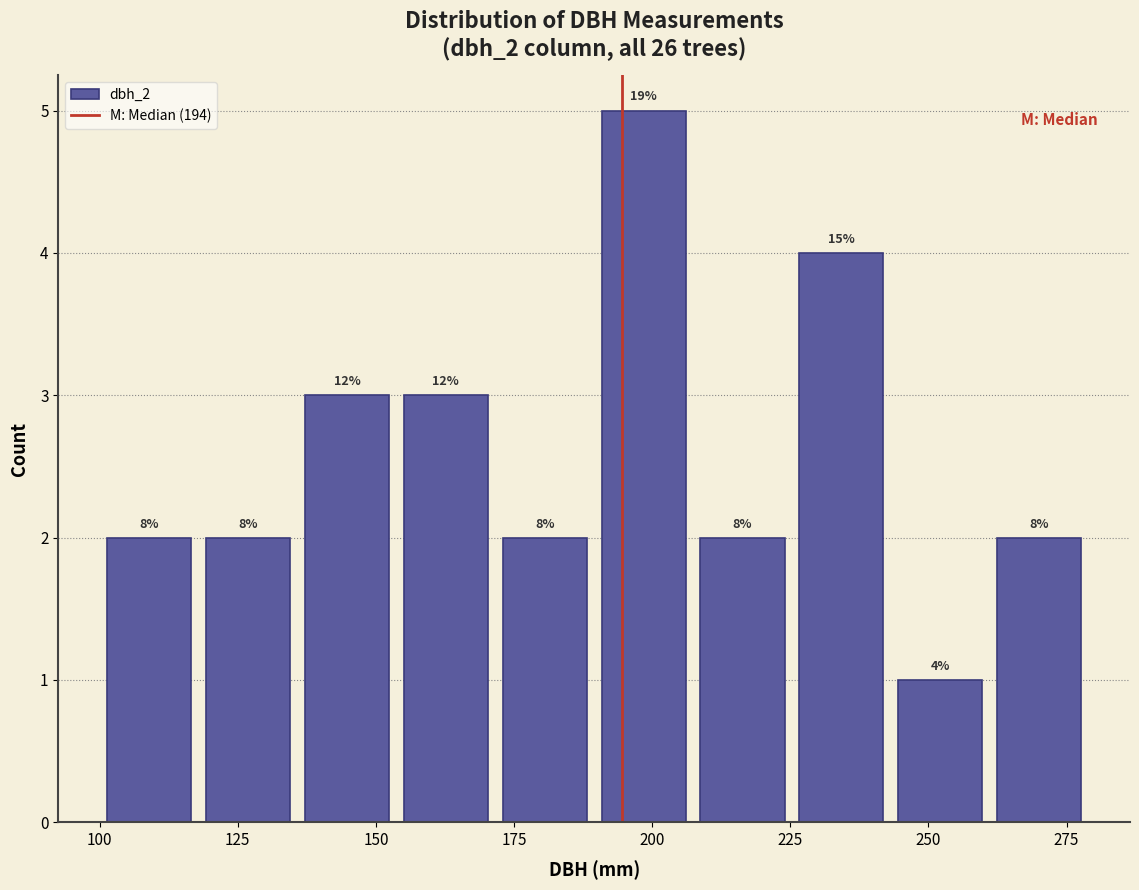

Read against the x-axis, roughly where is the centre of the tallest bar?

200